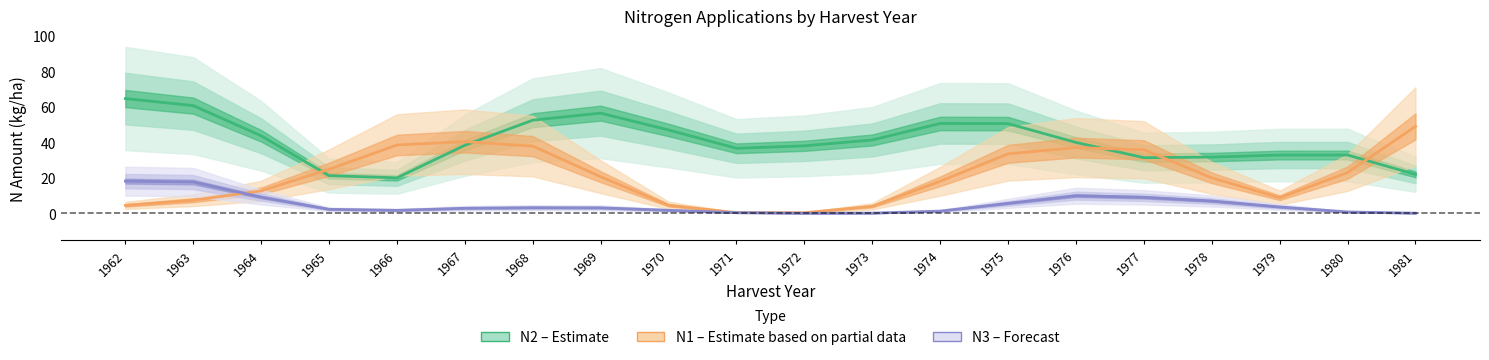

Is it true that N2 equals 42.6 at 1979?

False